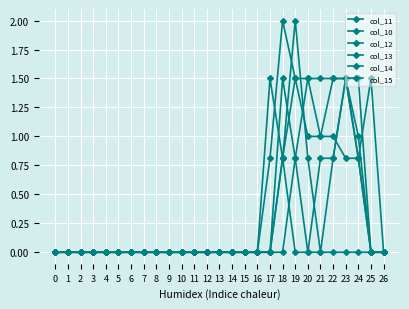

Count the col_12 values in the range 0 to 1.

25